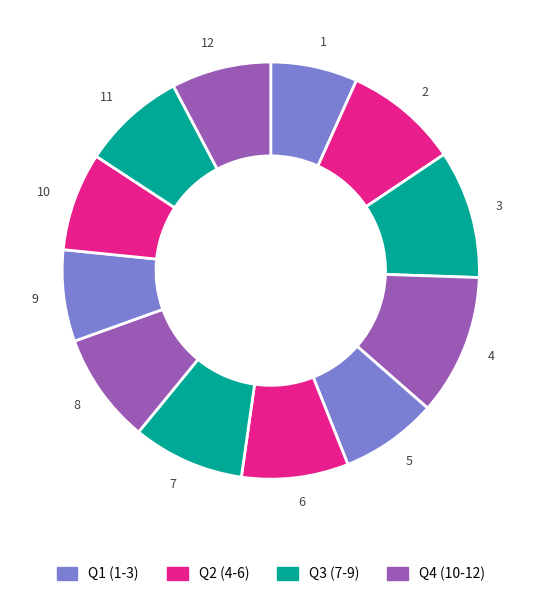

Which slice is the largest?

4